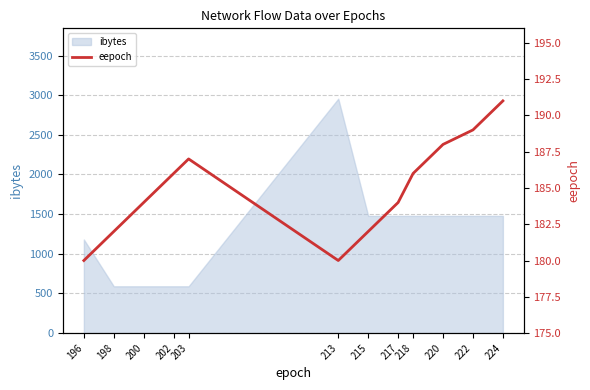

List the labels in order of value, largest first.

224, 222, 220, 203, 202, 218, 200, 217, 198, 215, 196, 213